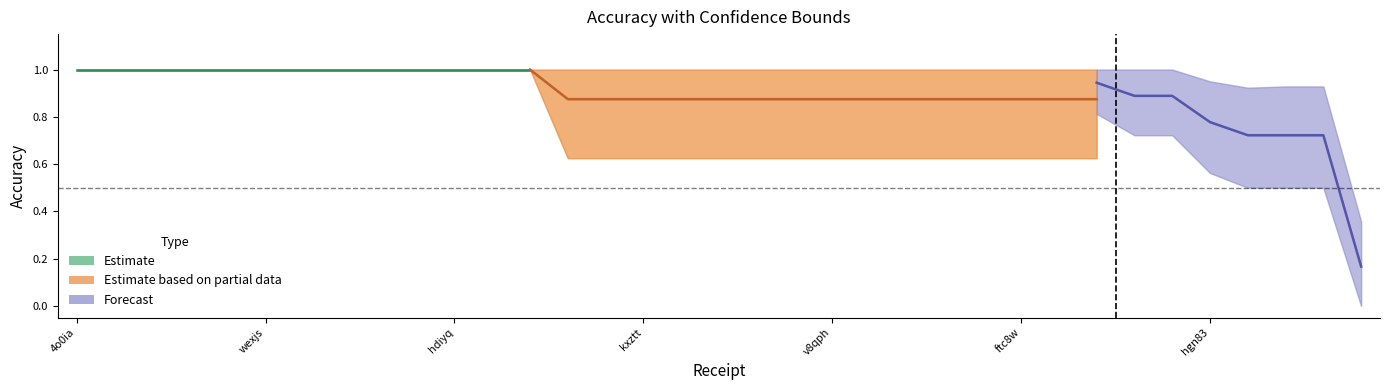

True or false: Accuracy (Charge 1) and Accuracy upper bound (Charge 1) cross at least once.

False